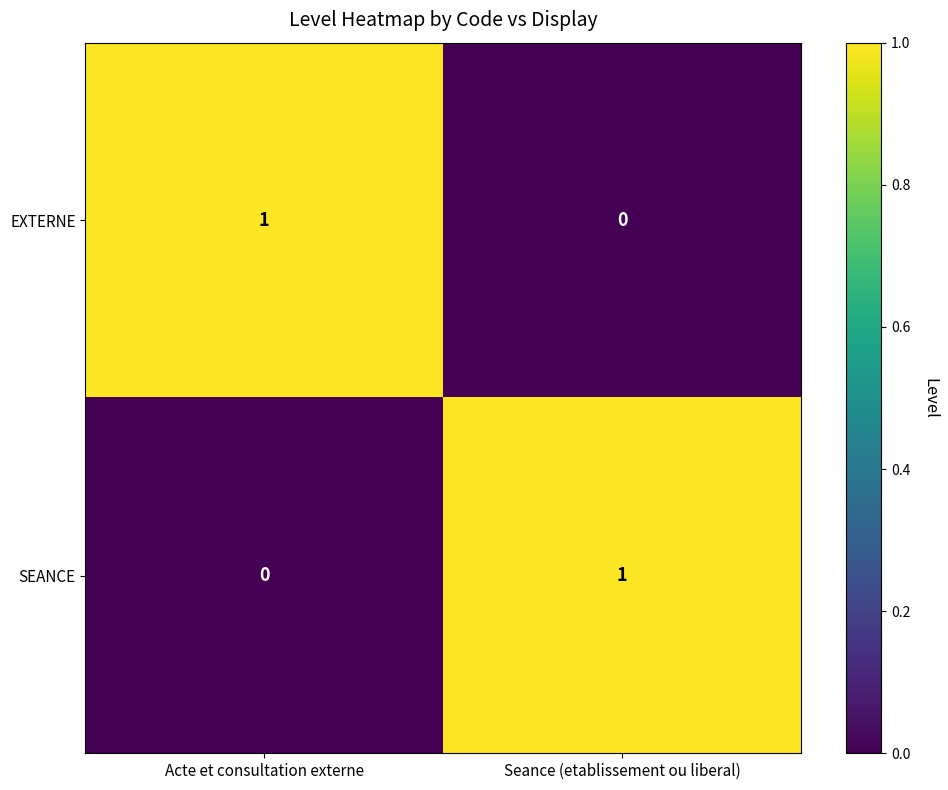

Reading left to right, list all the values displayed in this chart.

EXTERNE: Acte et consultation externe=1	Seance (etablissement ou liberal)=0
SEANCE: Acte et consultation externe=0	Seance (etablissement ou liberal)=1